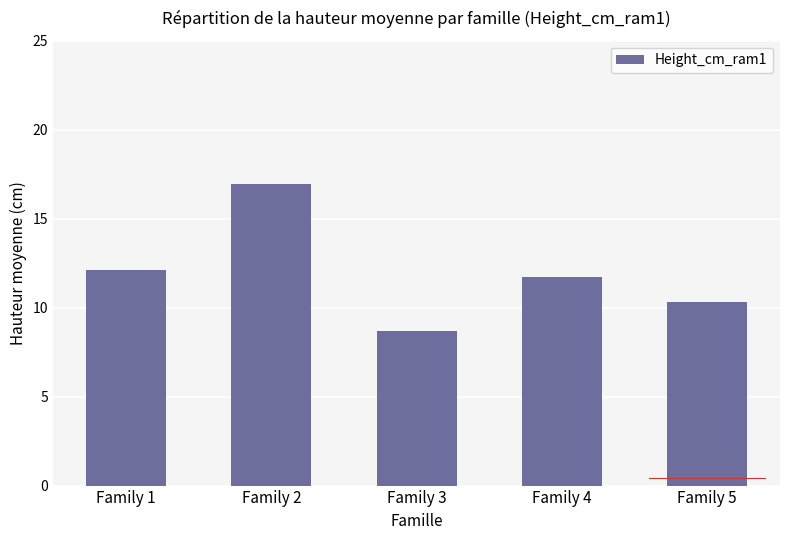

Does the chart contain any negative values?

No